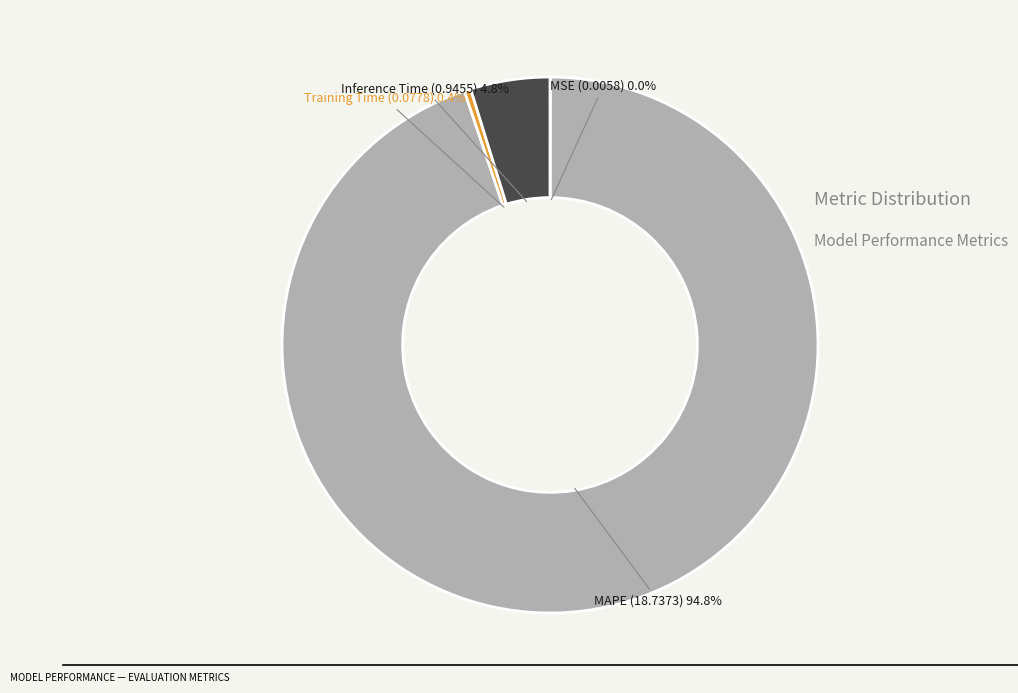

Combined, what portion of the pie is Training Time and MAPE?

95.2%